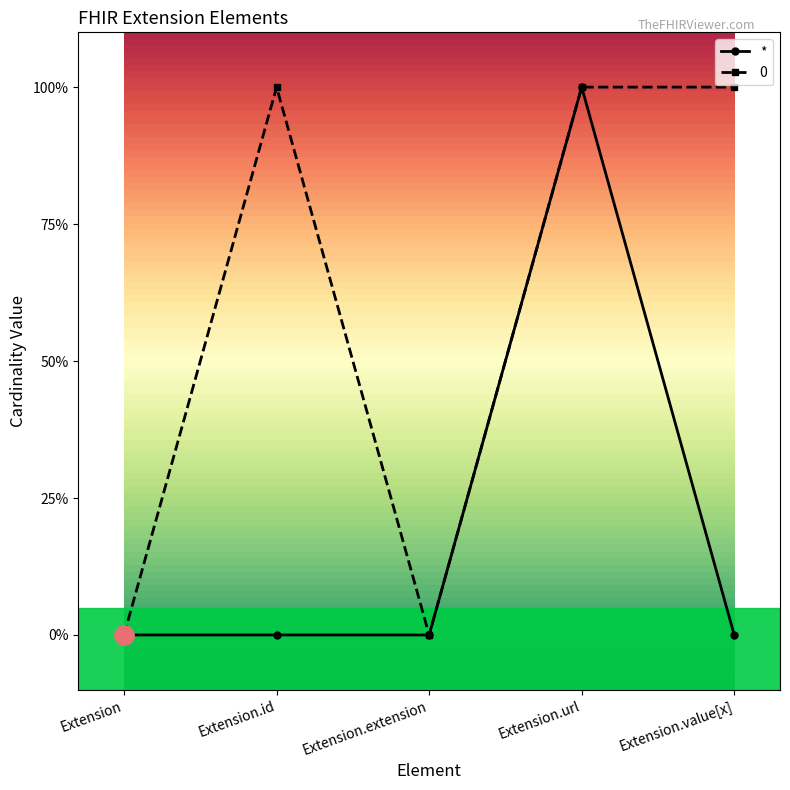

True or false: * and 0 cross at least once.

False